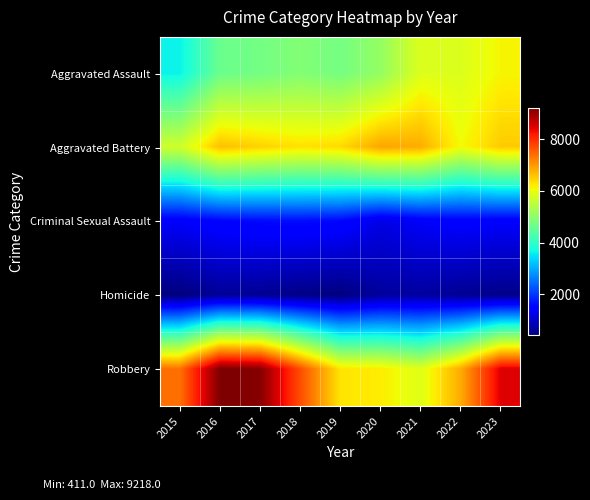

Which series has the largest total across all categories?

Robbery